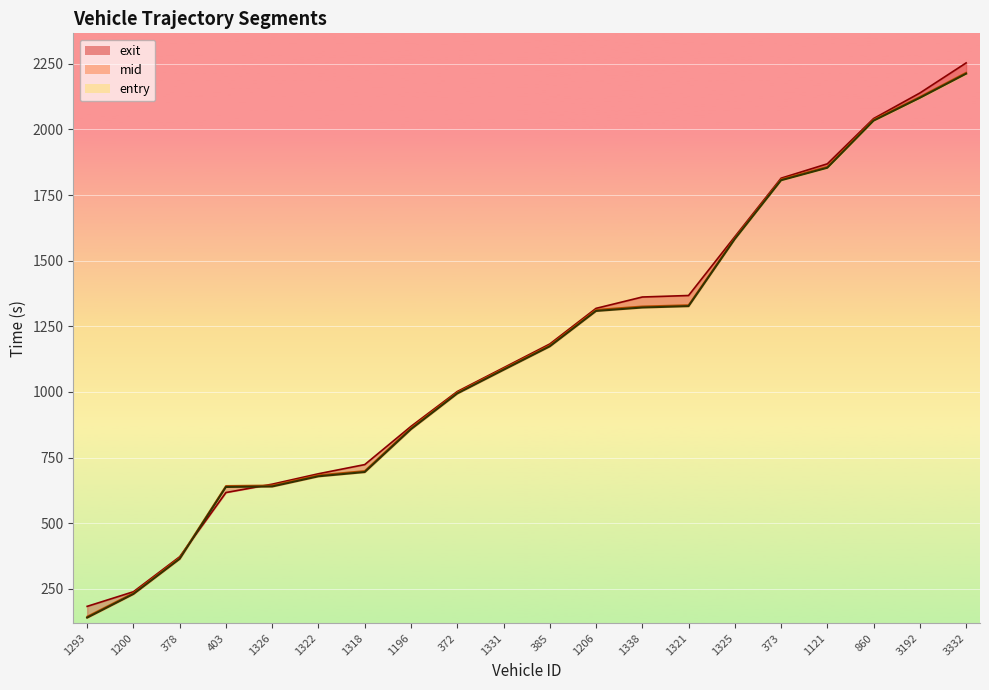

What is the sum of all mid values?

23148.3